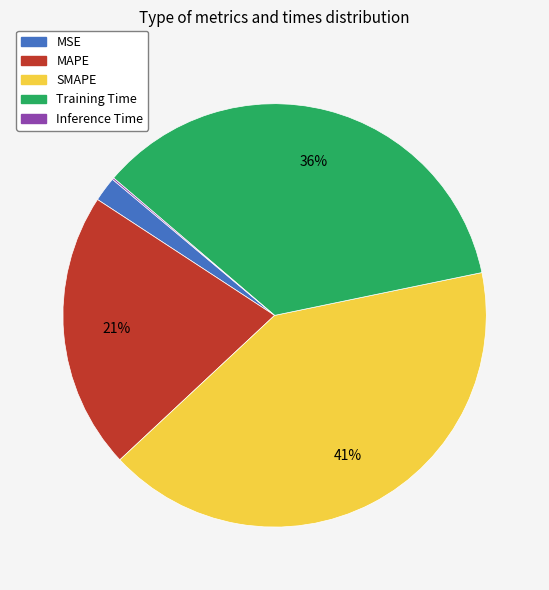

Do SMAPE and MSE together represent more than half of the pie?

No